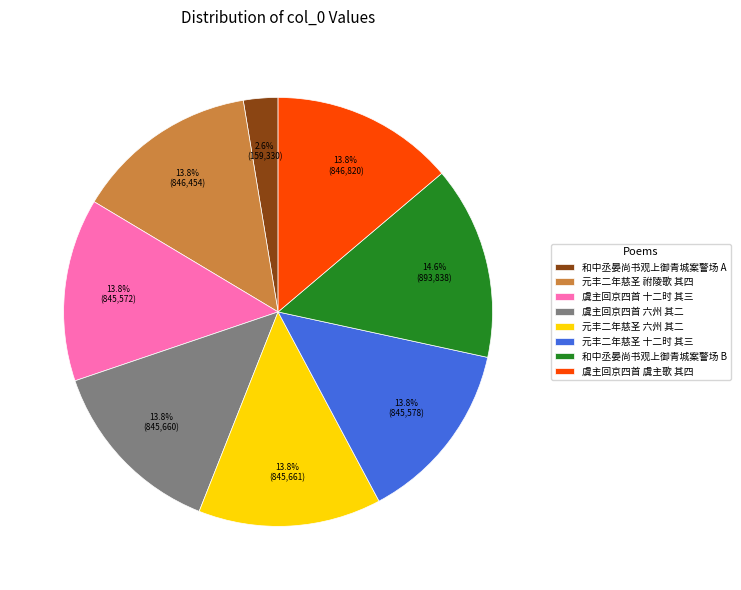

What percentage is NOT represented by 和中丞晏尚书观上御青城案警场 A?

97.4%